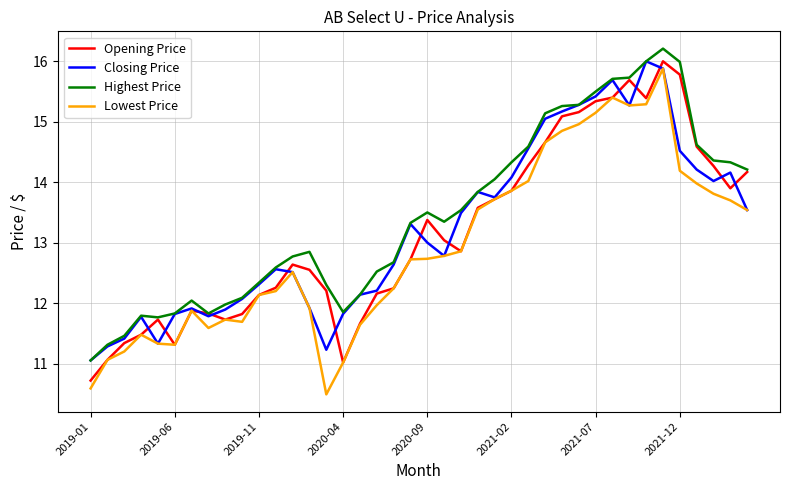

True or false: Lowest Price and Highest Price intersect in this chart.

False